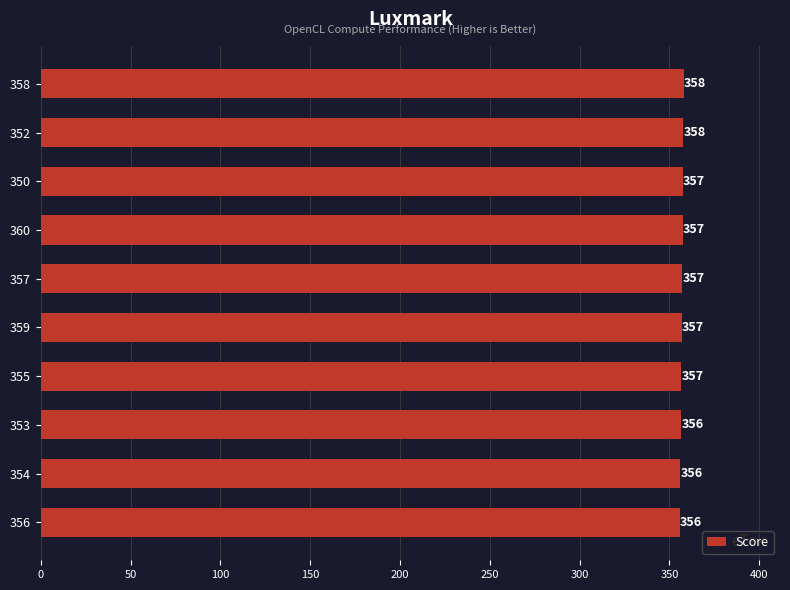

What is the approximate value at 350?

357.3